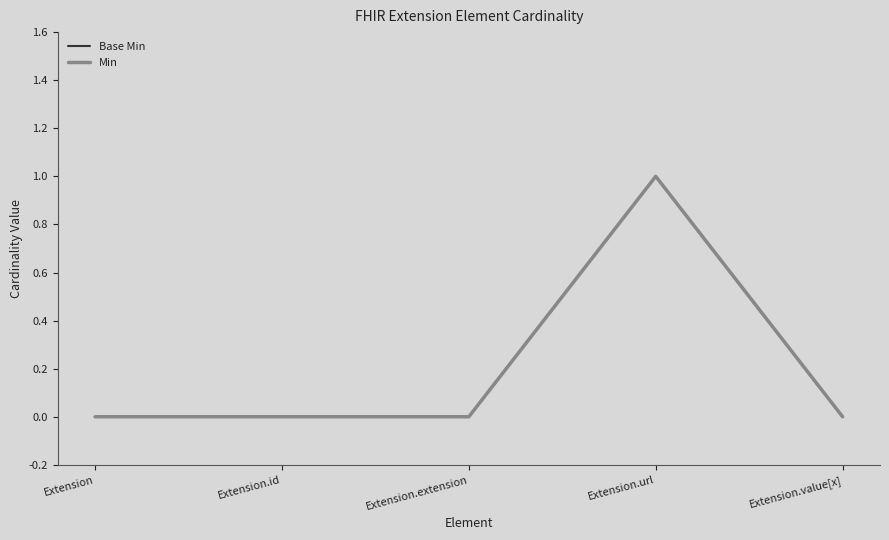

At Extension.extension, list the series in order from smallest to largest.

Base Min, Min